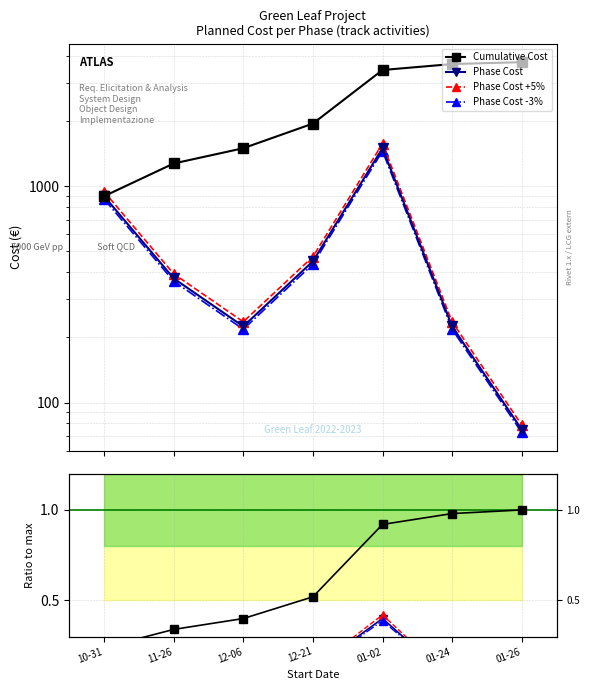

Reading left to right, extract all data points from this chart.

900	375	225	450	1500	225	75